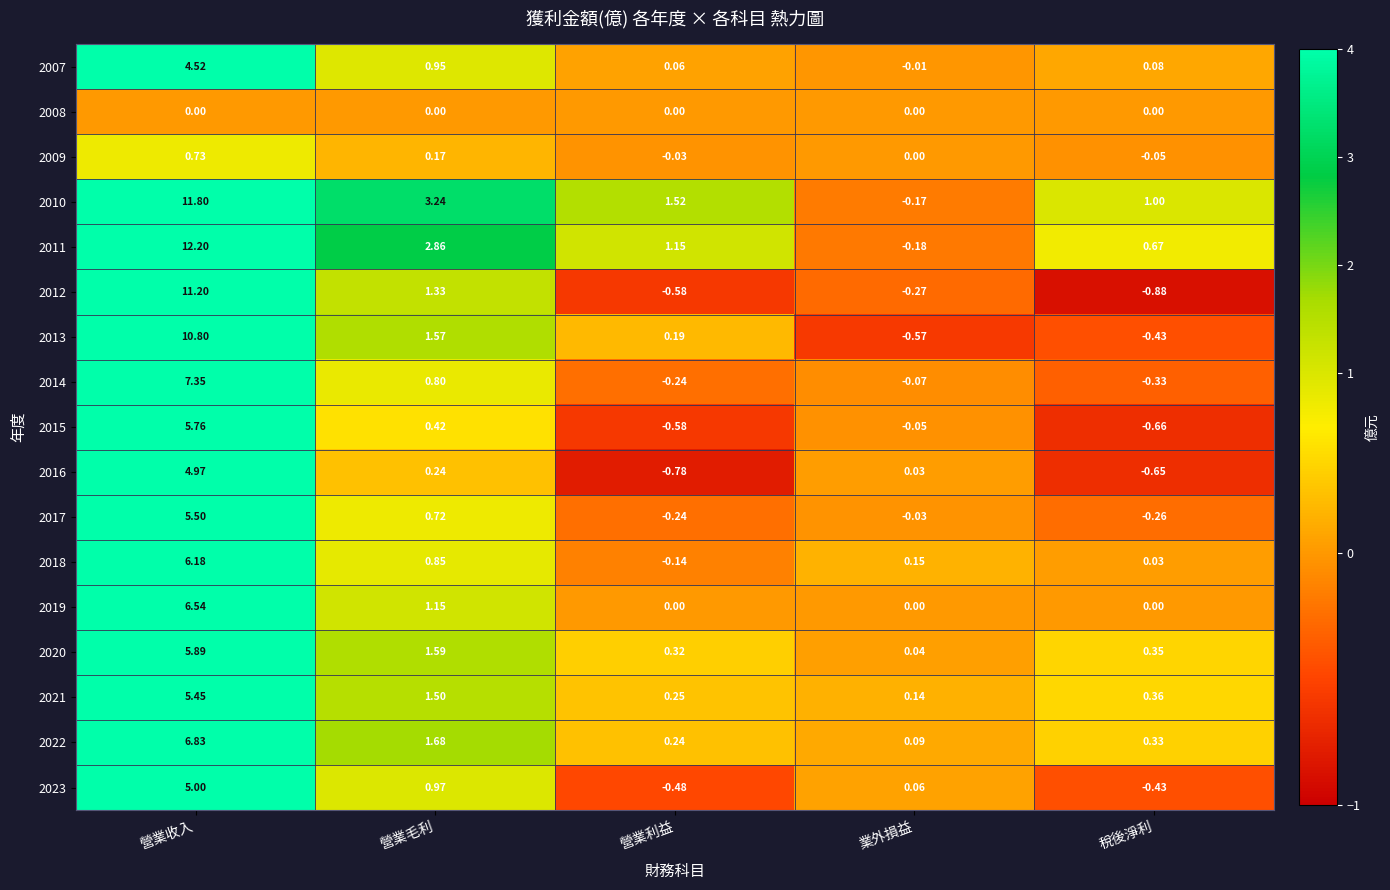

At which label is 2007 closest to 2?

營業毛利